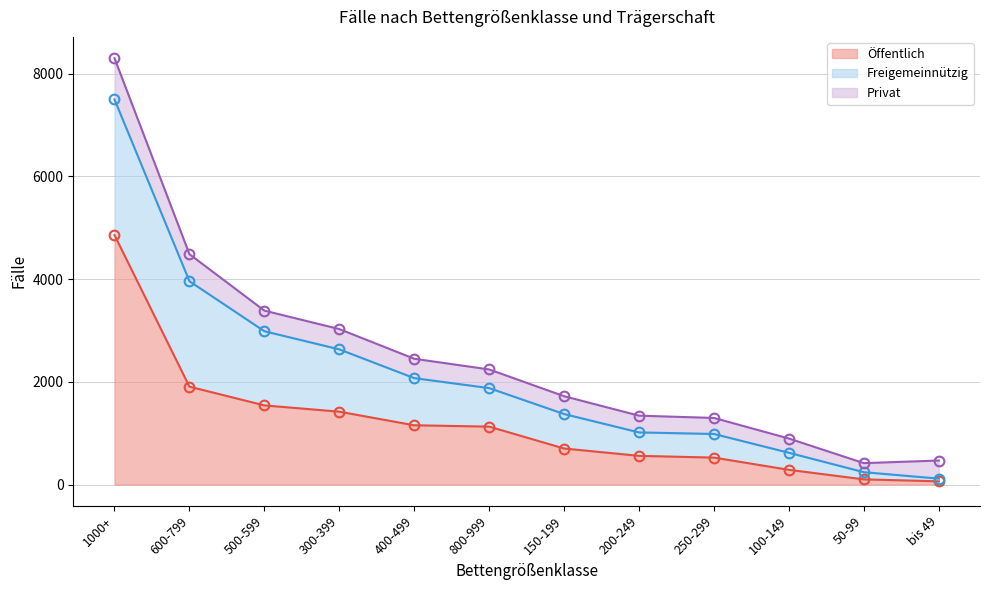

What position from the right is 100-149?

3